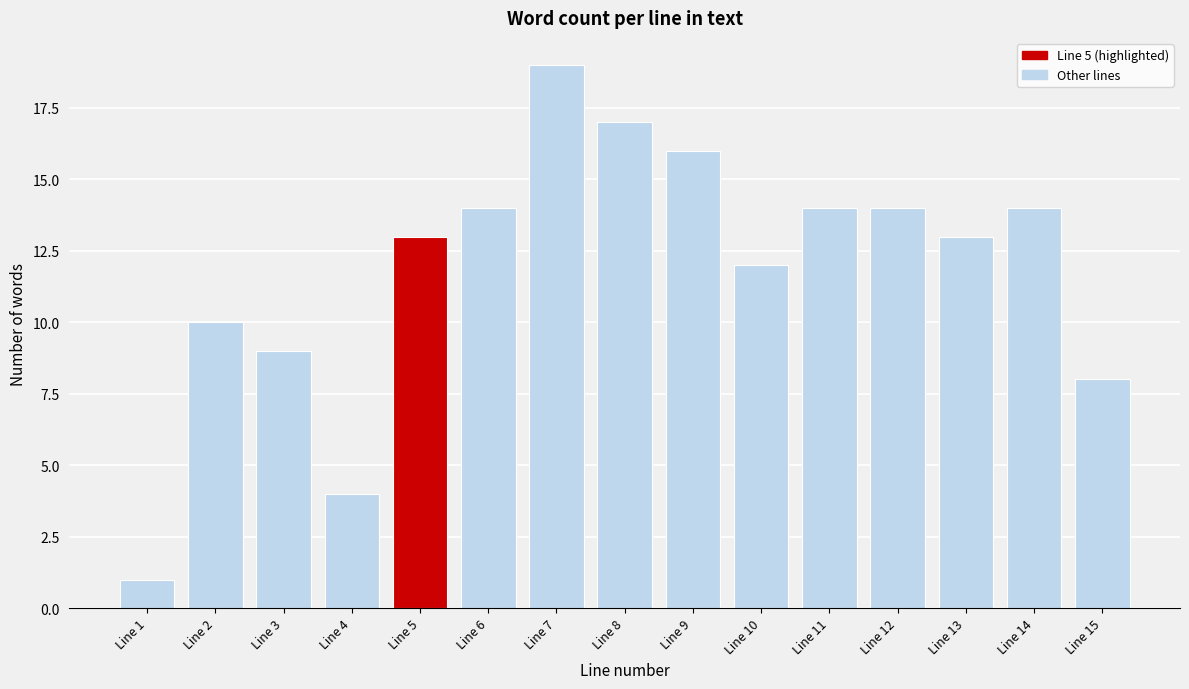

Reading left to right, what are all the values shown in this chart?

Line 1=1	Line 2=10	Line 3=9	Line 4=4	Line 5=13	Line 6=14	Line 7=19	Line 8=17	Line 9=16	Line 10=12	Line 11=14	Line 12=14	Line 13=13	Line 14=14	Line 15=8